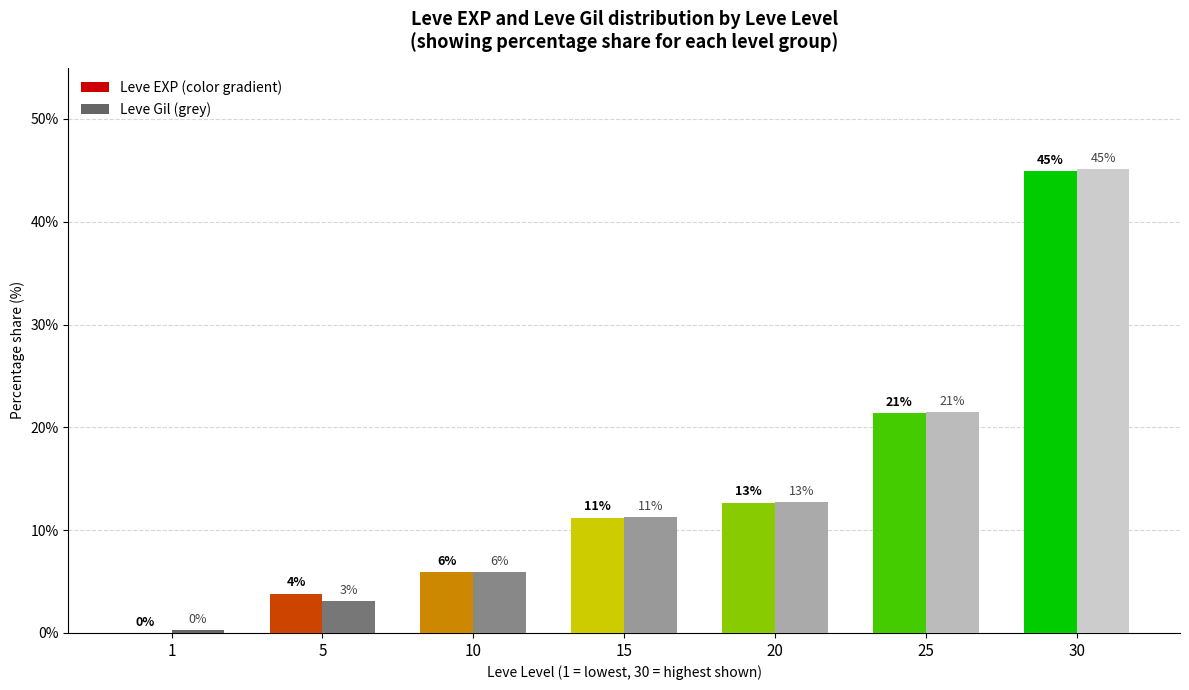

How many groups of bars are there?

7